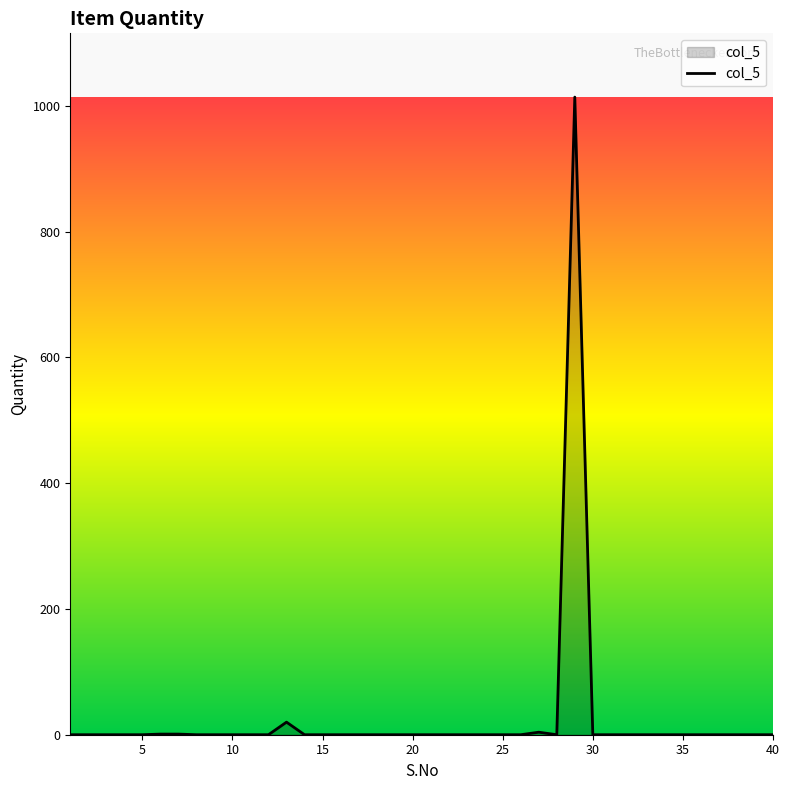

What is the greatest value displayed?

1014